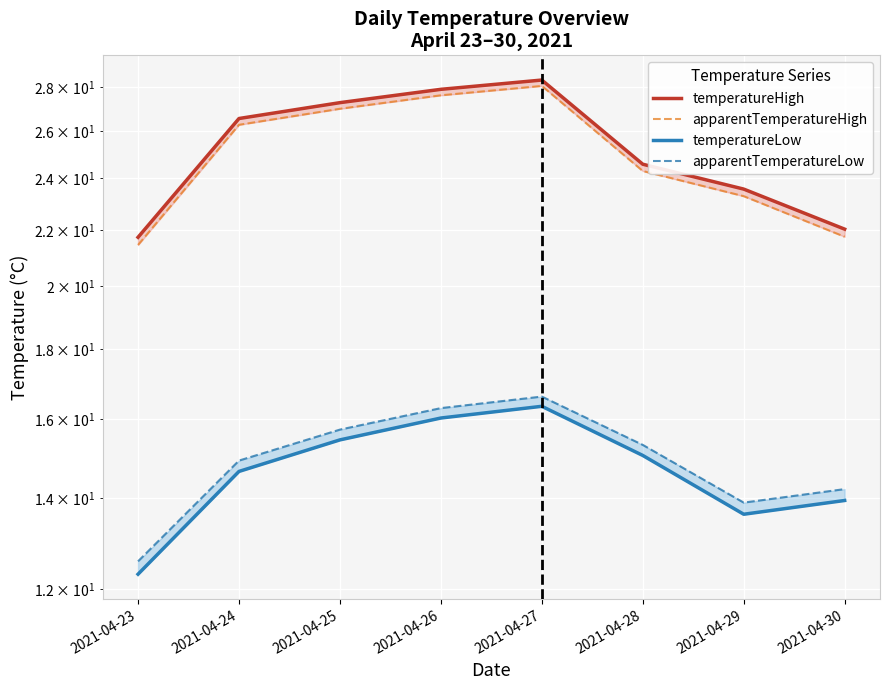

How many values in the apparentTemperatureHigh series are below 26?

4